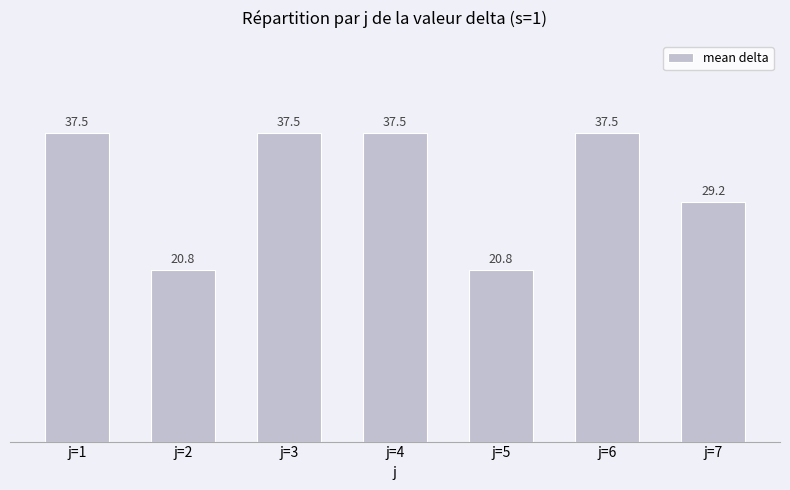

Where does the data first go above 37?

j=1